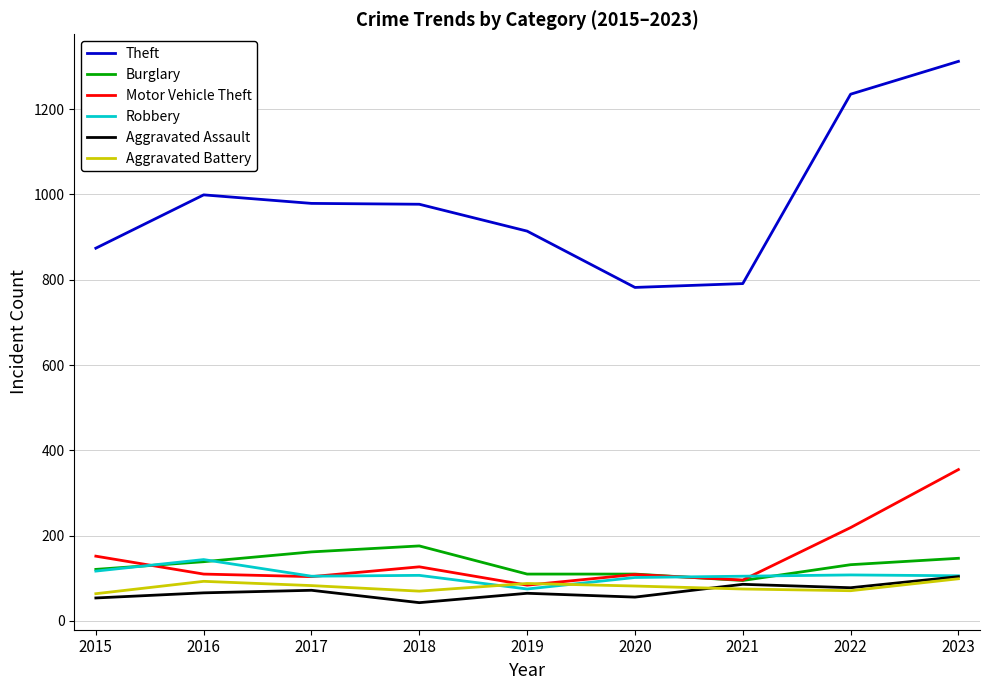

The value of Burglary at 2022 is 204. True or false?

False